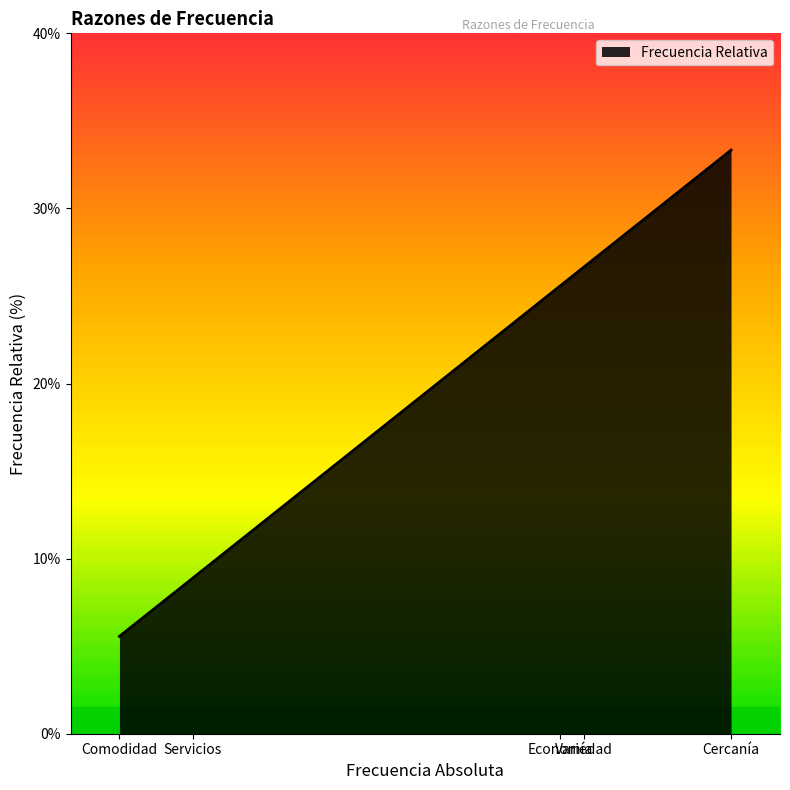

True or false: there are more than 2 points higher than both neighbors.

False